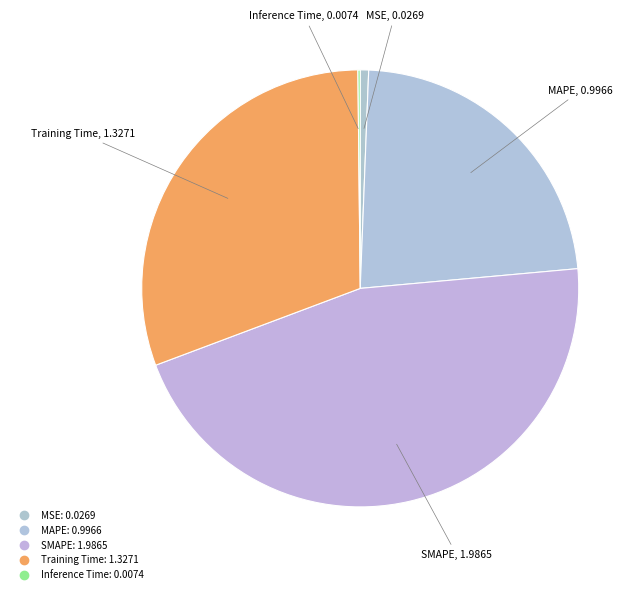

What portion of the pie excludes SMAPE?

54.3%